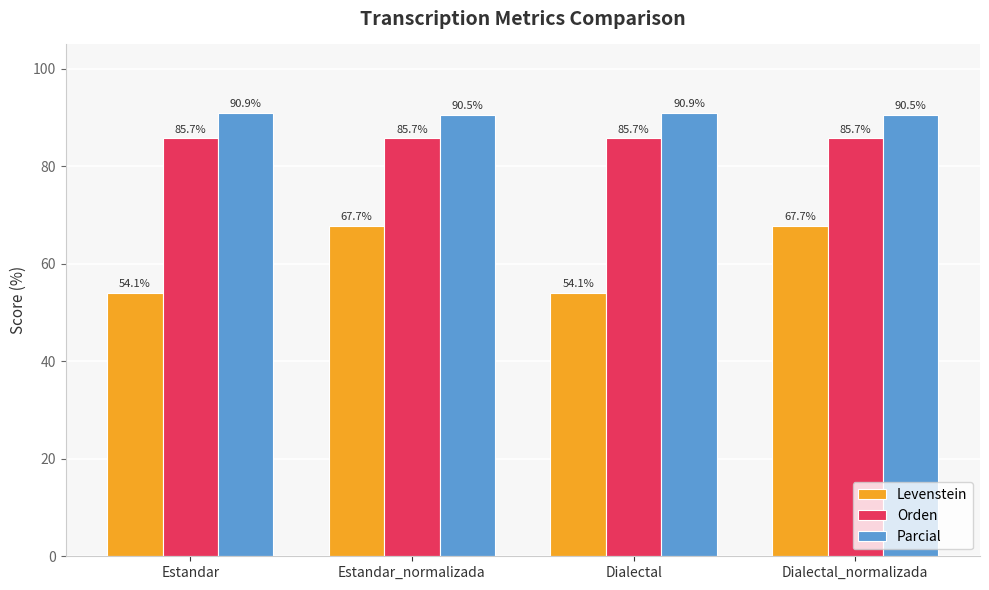

What is the maximum value for Parcial?

90.9